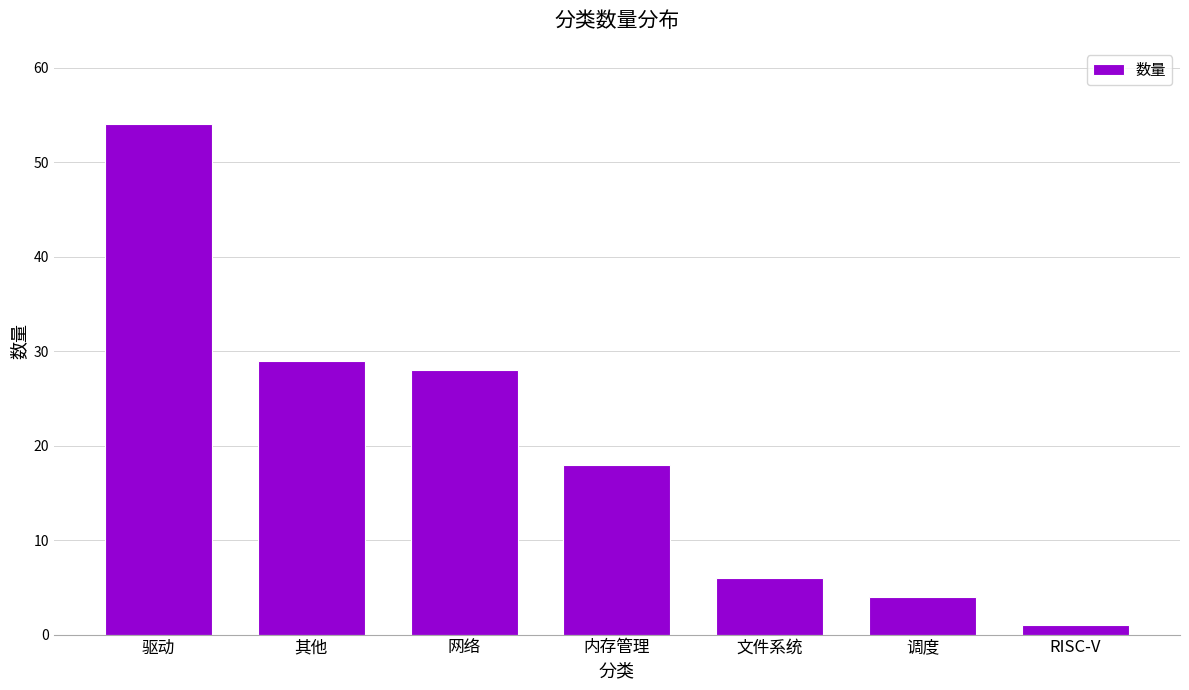

What is the label of the 4th bar from the left?

内存管理